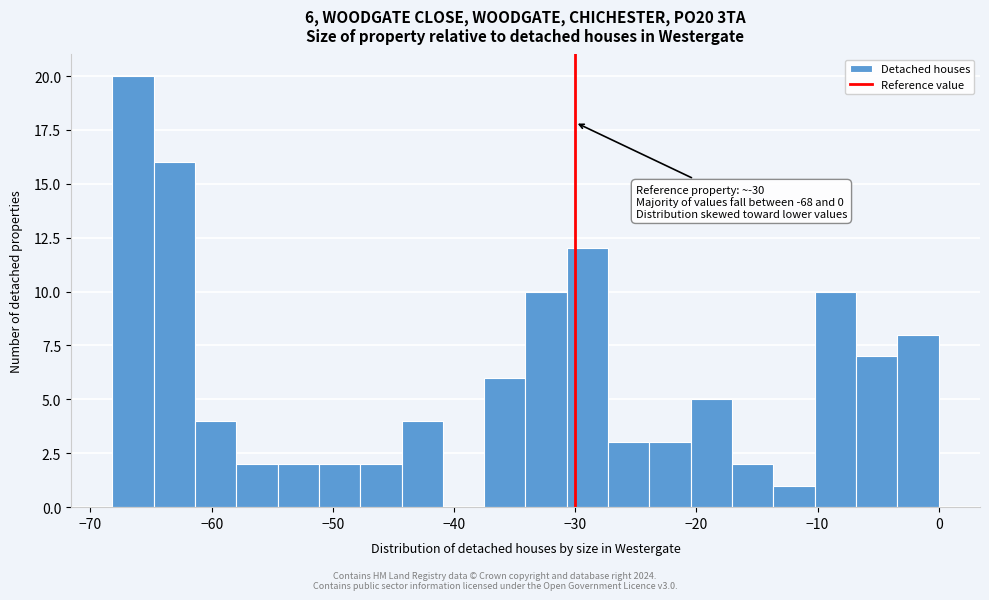

Read against the x-axis, roughly where is the centre of the tallest bar?

-66